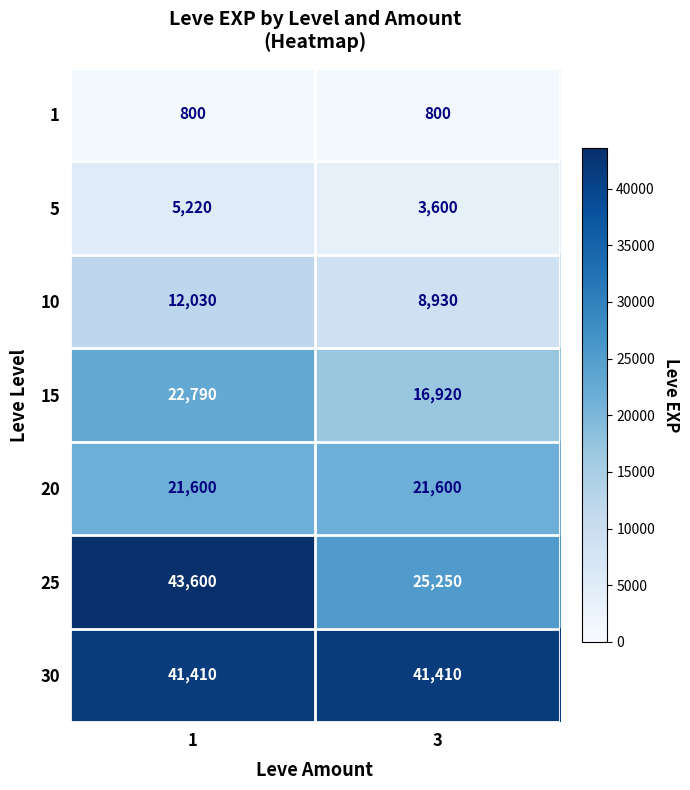

What is the sum of the 15 values at 3 and 1?

39710